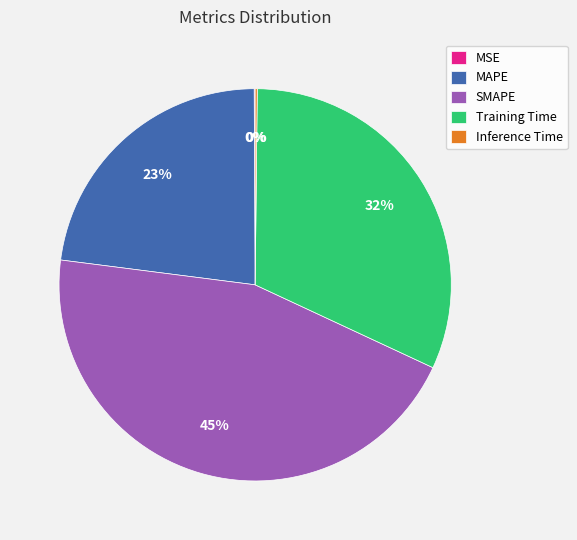

What is the ratio of the value at MAPE to the value at Training Time?

0.7